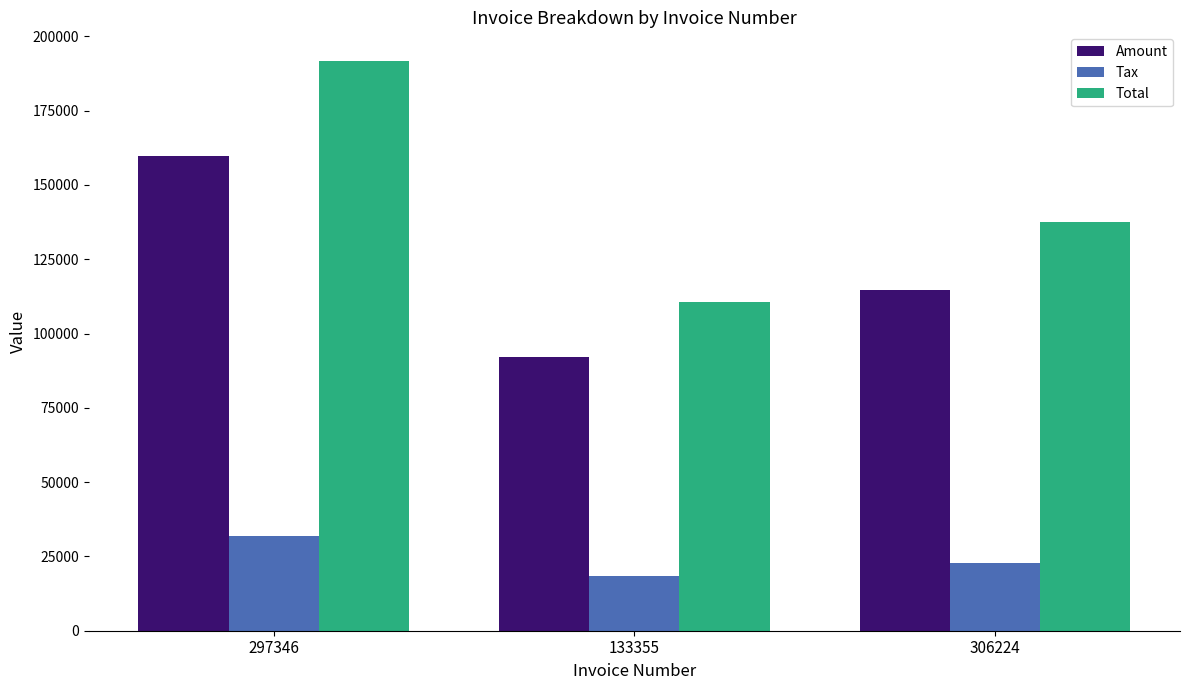

Rank the series at 133355 from lowest to highest value.

Tax, Amount, Total